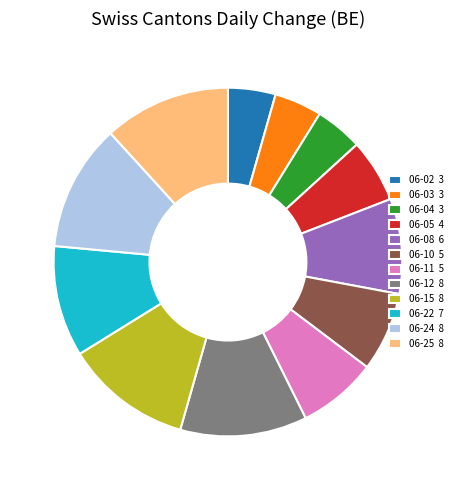

Is the sum of 06-04 3 and 06-11 5 greater than half?

No